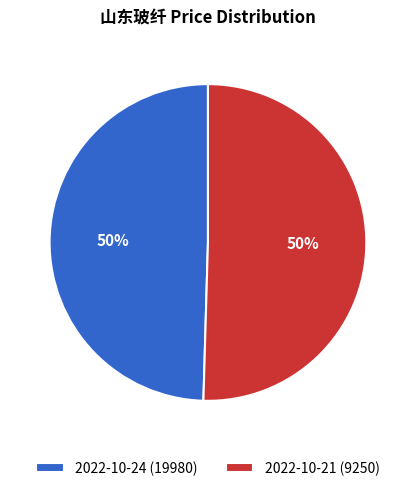

Do 2022-10-21 (9250) and 2022-10-24 (19980) together represent more than half of the pie?

Yes